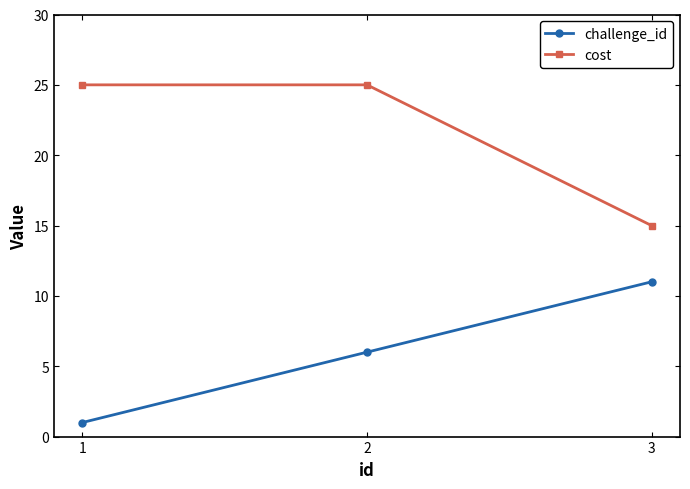

How many data points in cost are less than 25?

1